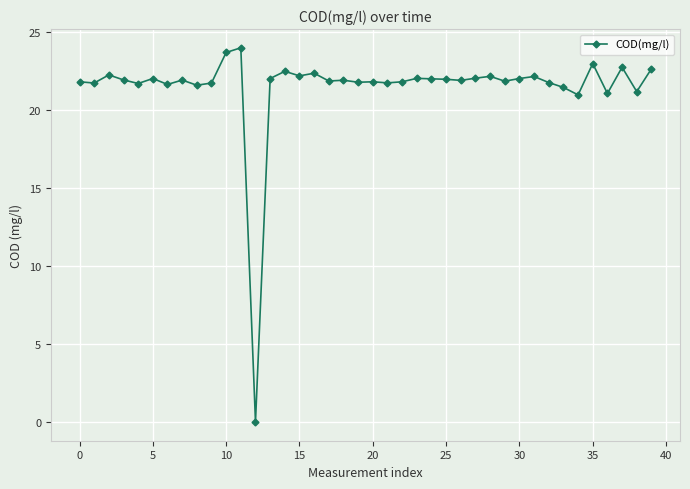

What is the value of the 26th point from the left?

22.0